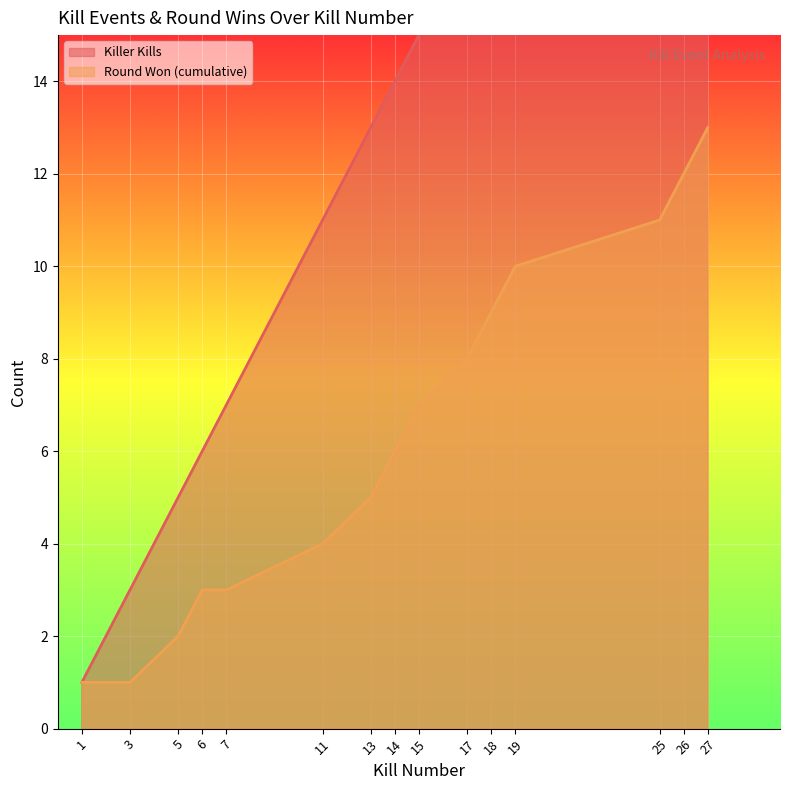

What is the sum of all Round Won (cumulative) values?

95